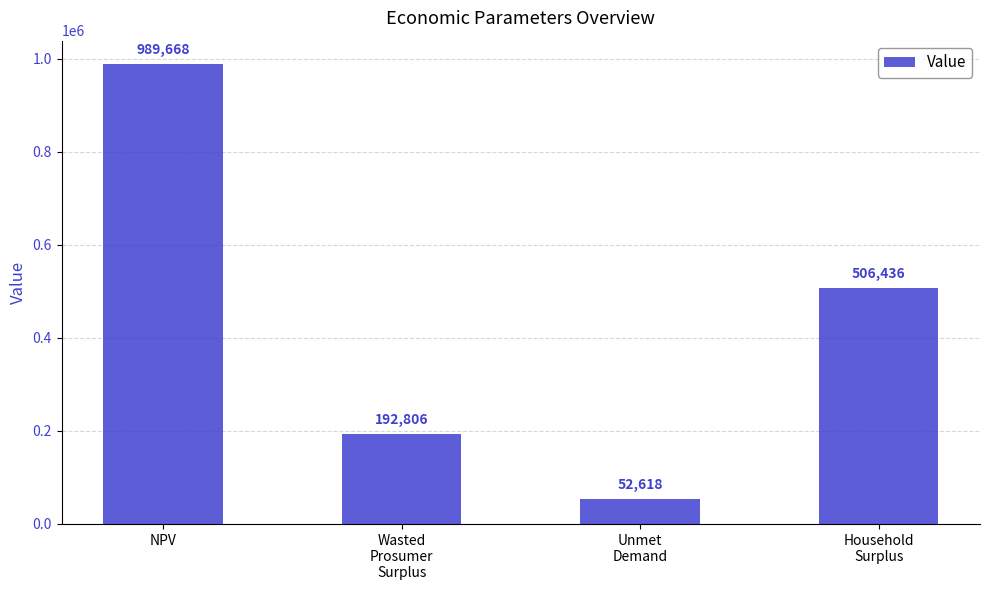

What is the label of the 3rd bar from the right?

Wasted
Prosumer
Surplus